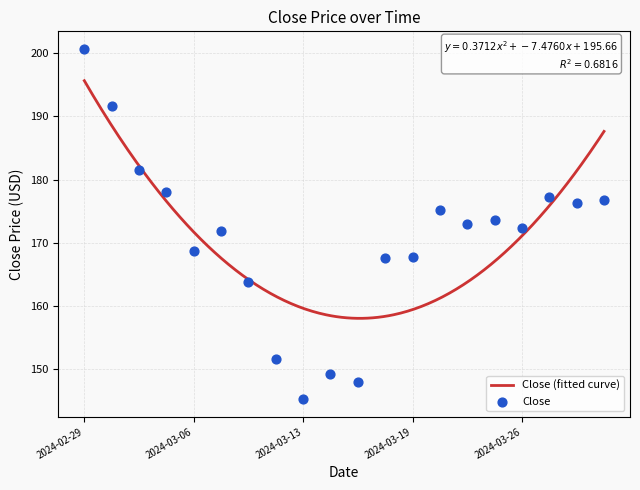

What is the change in value from 2024-03-01 to 2024-03-21?

-18.7